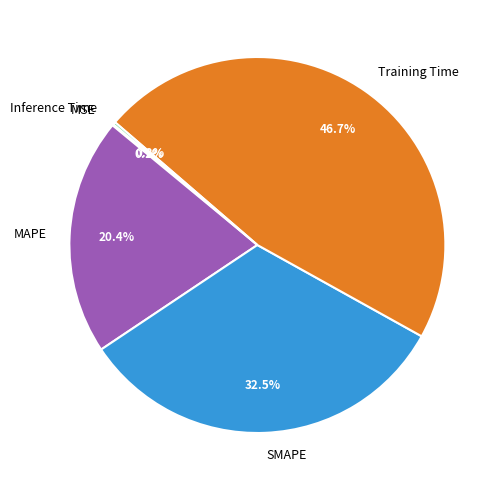

What is the largest slice in the pie chart?

Training Time